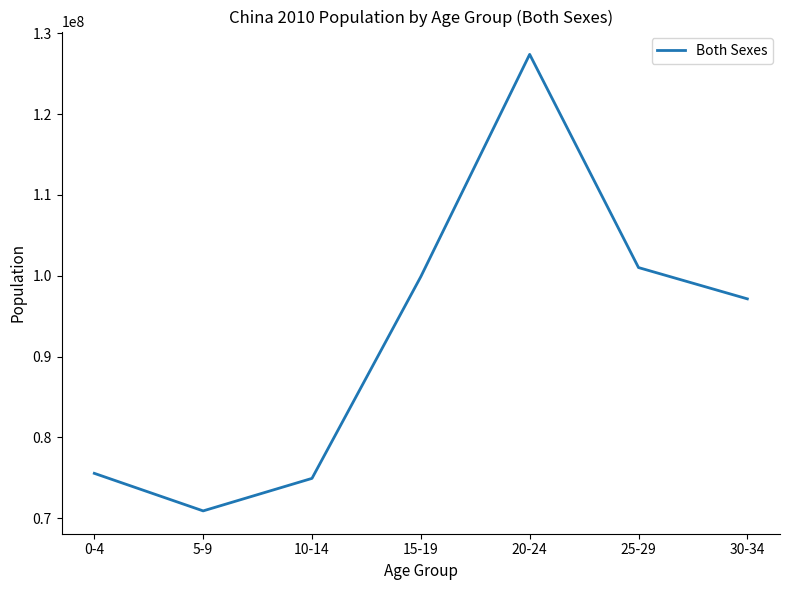

True or false: there are more than 0 points higher than both neighbors.

True